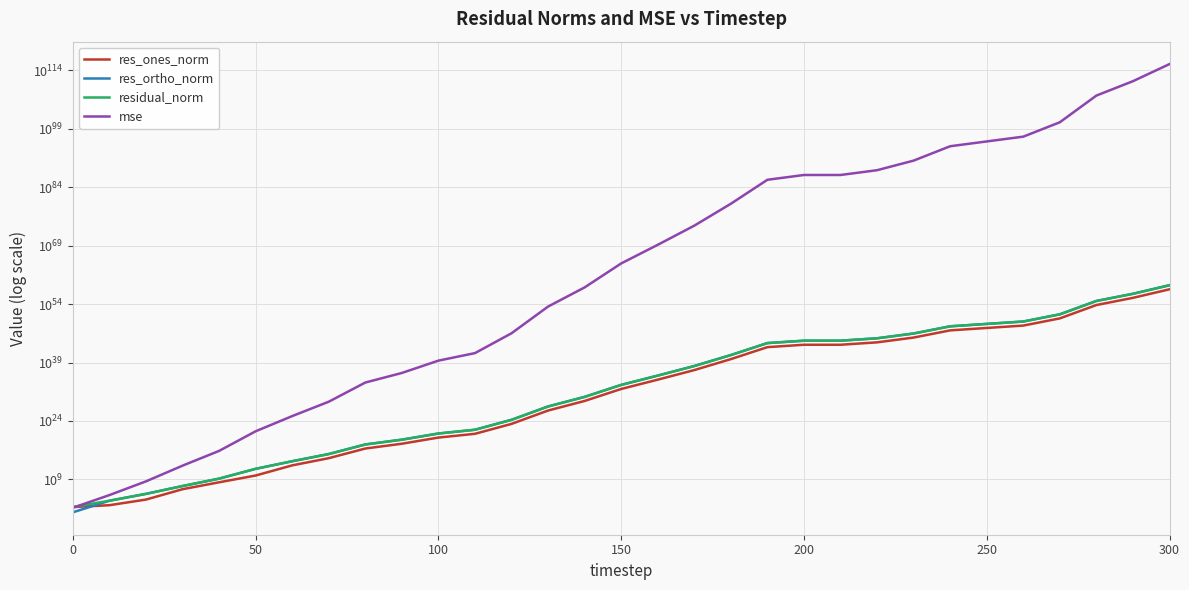

Reading right to left, extract all data points from this chart.

res_ones_norm: 6134575723623219207286155332771902892017633423912198995968.0	39112729852838709807031271533318452908202915216396124160.0	559276383203743273278706787431735845189415232606306304.0	210070860050816381774901756506638209776851311656960.0	3003815882569037669155365411248493426111573655552.0	729082804936933997237752692099231277870772912128.0	176961815419868968769744891814673164075993661440.0	2530392646975983177530232952972709978083164160.0	149071109858532914304373483650471600012132352.0	36182308200381303386330365308662277570822144.0	36182308198838948939624552882644359103643648.0	8782113640537065838430584743296291691298816.0	7397976925026847730807390606101391081472.0	11448520150844415080125262923309252608.0	39733836237508110550588167284588544.0	163009160114511404156801385496576.0	137308773554260657101321797632.0	476550827881307972929847296.0	178963620393150985535488.0	510572316954524057600.0	55078087975769014272.0	1446333896236890880.0	85335842126810512.0	284182564293876.8	4066143786128.6	10109104916.6	183305857.1	3107919.8	6771.4	245.1	81.2
res_ortho_norm: 67480332969676911045862366015615577589290069384596203503616.0	430240028437455084312201686017073684539082882491835482112.0	6152040211594819647992554899226191344624680576128909312.0	2310778556529590909376713297055714744140855546740736.0	33042027454281474275703078268887022806083320152064.0	8019909459904416709594607074508331205368687362048.0	1946579968763334893272863052671045307874303541248.0	27834319104337668859815234734376584646089506816.0	1639782207578406390694524973152992815472443392.0	398005390190543696230438058641999900373417984.0	398005390190683533937275735197852505445761024.0	96603250046278568968544996403689639651573760.0	81377746181670580841509208244378224558080.0	125933721718331643440656498773622521856.0	437072189937196320064320617393946624.0	1793099126126012419712190095818752.0	1510492064537710741617853333504.0	5242393126229038159603171328.0	1969107593557954315419648.0	5597801188821243527168.0	605836255694193033216.0	15914289620669941760.0	937535448632520448.0	3257326095286024.5	46576542653755.3	526595033581.7	1588606223.7	20194938.0	197662.9	3434.3	3.7
residual_norm: 67758603564472422136549123564076237688140002665990258163712.0	432014221648319313379728384020454735265594303351686692864.0	6177409557240727264639142021574125534963565740685262848.0	2320307588135563435507842318727397302295734291267584.0	33178283381541379228805348237183183478910588289024.0	8052981403276621144148040353464638539639847649280.0	1954607136717597183806940564574790549259153309696.0	27949100288738591863102177279720089714235015168.0	1646544224758377128849979060057139519957237760.0	399646656494751753379556814848141901021839360.0	399646656494751753379556814848141901021839360.0	97001615654065957827432570039891145049243648.0	81713325940091503679176694594723848912896.0	126453038237420388678227465551816425472.0	438874557201309993783803748668145664.0	1800493394154809762488385292730368.0	1516720137773072778464493305856.0	5264008584860766682063306752.0	1977223480649525120466944.0	5621037470112508018688.0	608334747066634469376.0	15979877842773604352.0	941411134092896640.0	3269699224833981.5	46753693446256.8	526692057463.5	1599146888.6	20432686.8	197778.9	3443.1	81.3
mse: 37633019319732255157306751941585114803043645850928351656247103828204162636621169241896888936526305097743228217589760.0	1529805636937730872721945096440379641208761870676033706233669907872021608961343302608439150216375248504058019840.0	312790072441713759444454120257799934176767798043173976694071021486737835574551718578391526755710847735037952.0	44129731996389149921556726867277134982068223043317034989310340485454184772894354906922912081099358208.0	9022938427425122683509008411567297617962991673482336660939045799543447566856167650750417638260736.0	531561553127205659112464333783892434087641210169826156473907521995440851229787565681237200732160.0	31315484089404621032941837768570387246593718056924590491360974870288205525460966443736562139136.0	6402886942212850226306351126187698925134849990756168983314465215003219764739595777909719040.0	22222195771189877840186031947111927235756968981388036889804839617597855140132256141541376.0	1309159426618312379971190256425475177694809954320503465865273713257134811269624376590336.0	1309159426618312379971190256425475177694809954320503465865273713257134811269624376590336.0	77125519995894545189714385350500902538482778432905530236533192316614722649202440011776.0	54730062591734678524340077747144555787759919329878450435127234324798576674209792.0	131068613766184456924061306954919105972579485803340541869979918514765430784.0	1578777679988900932353737253642649280543641081320730576044380118843392.0	26571938216353336378022175422272467332754449330602891546990739456.0	18856065379724337280235253252402080611262525350850722791424.0	227129396569572524536900846532073573739914303721439232.0	32044366331408385289191918567790417557462188032.0	258984116724662526421901162930061147373568.0	3033370200726443441916693175401971712000.0	2093086031721039137376282155537137664.0	7264384617984211903638511588212736.0	87630598531802792646917750784.0	17917277466119343372763136.0	2273807568812706103296.0	20961235830470952.0	3422087609517.2	320626860.1	97170.6	54.1